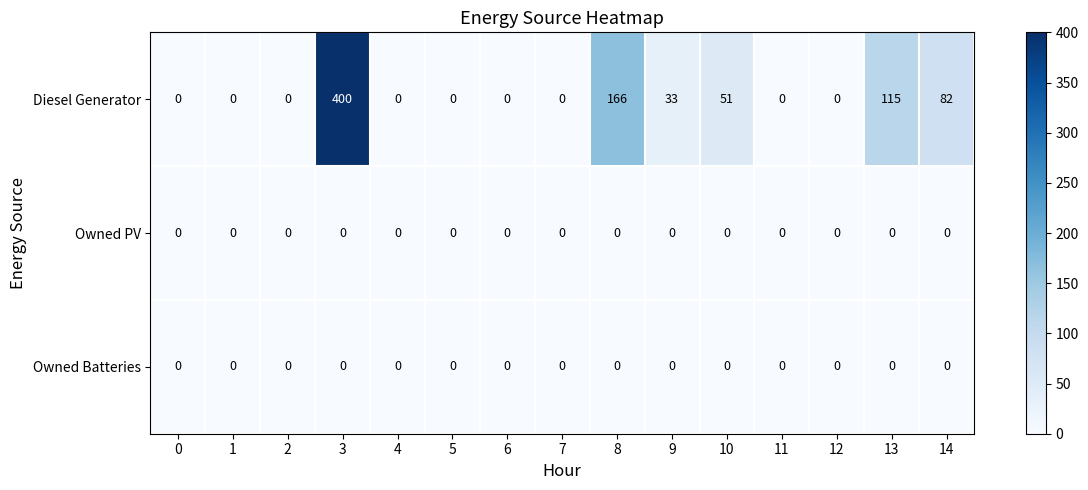

What is the approximate value of Diesel Generator at 10, to the nearest 50?

50